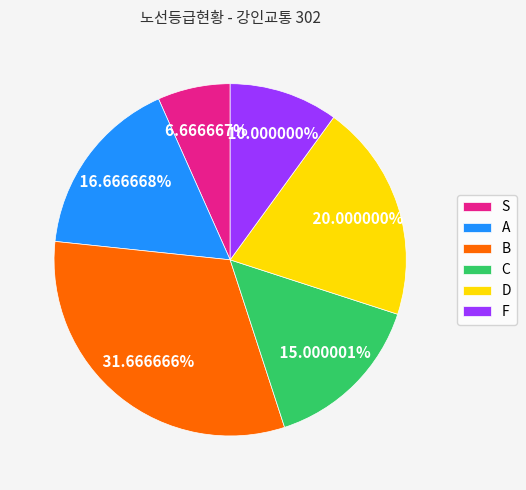

Is there a majority slice in this chart?

No